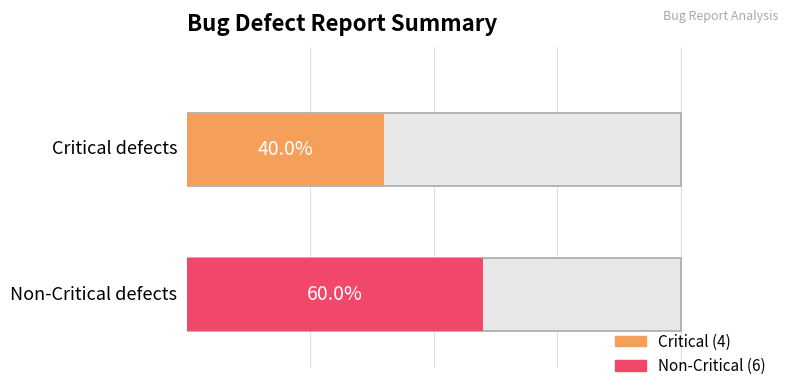

Rank the series by their average value, from highest to lowest.

Non-Critical, Critical